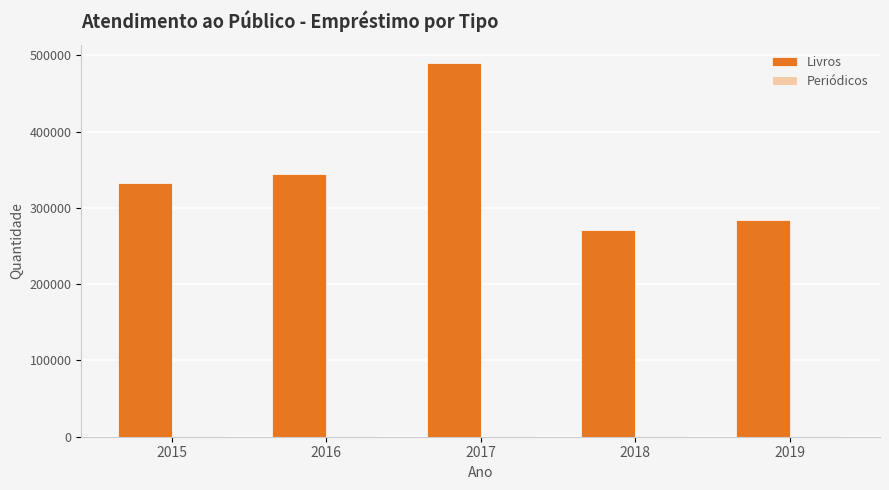

What is the spread (max minus min) of values at 2019?

283808